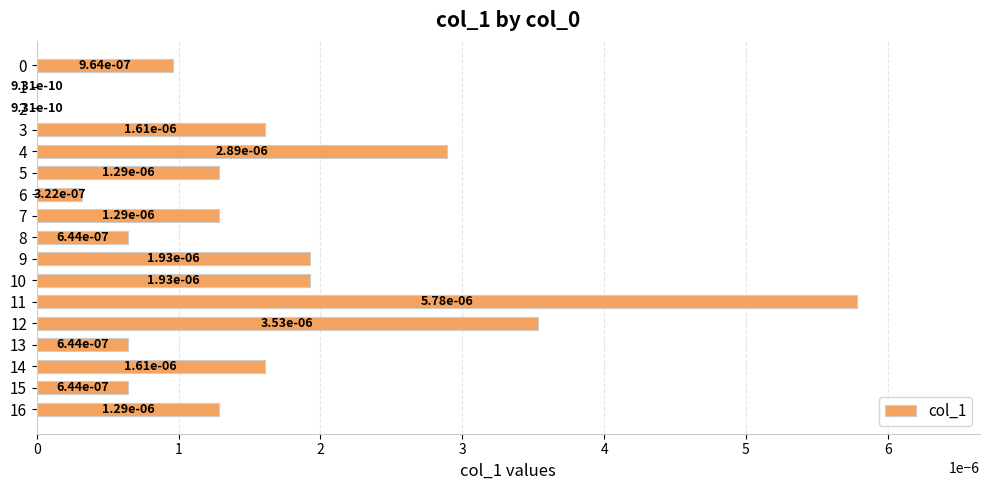

Between 9 and 2, which is larger?

9